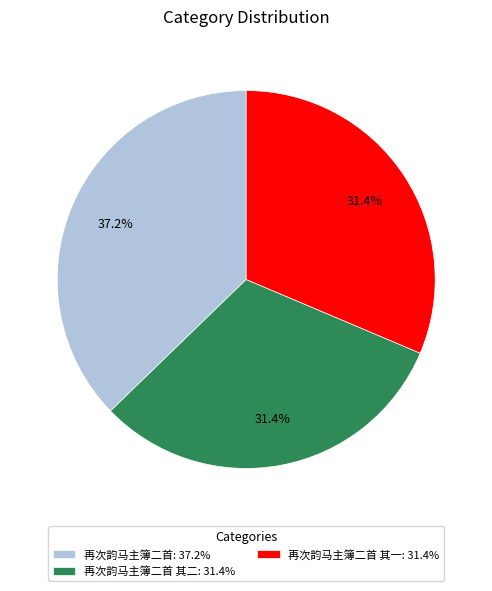

Is the sum of 再次韵马主簿二首 其一: 31.4% and 再次韵马主簿二首 其二: 31.4% greater than half?

Yes